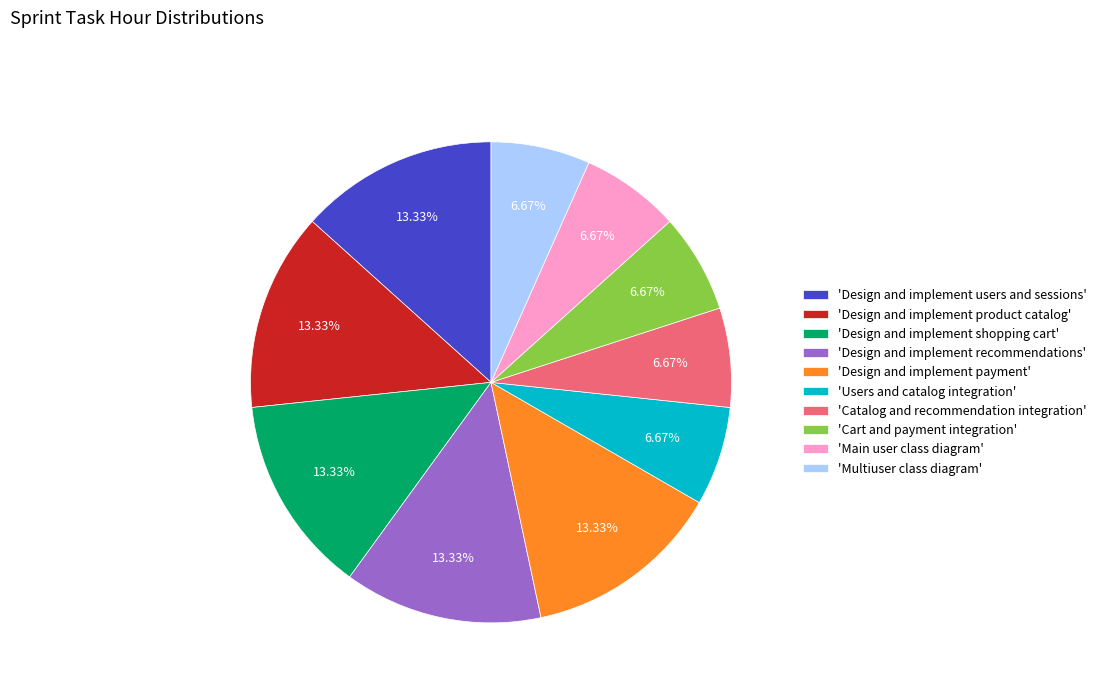

Combined, do 'Design and implement shopping cart' and 'Design and implement product catalog' account for over 50%?

No